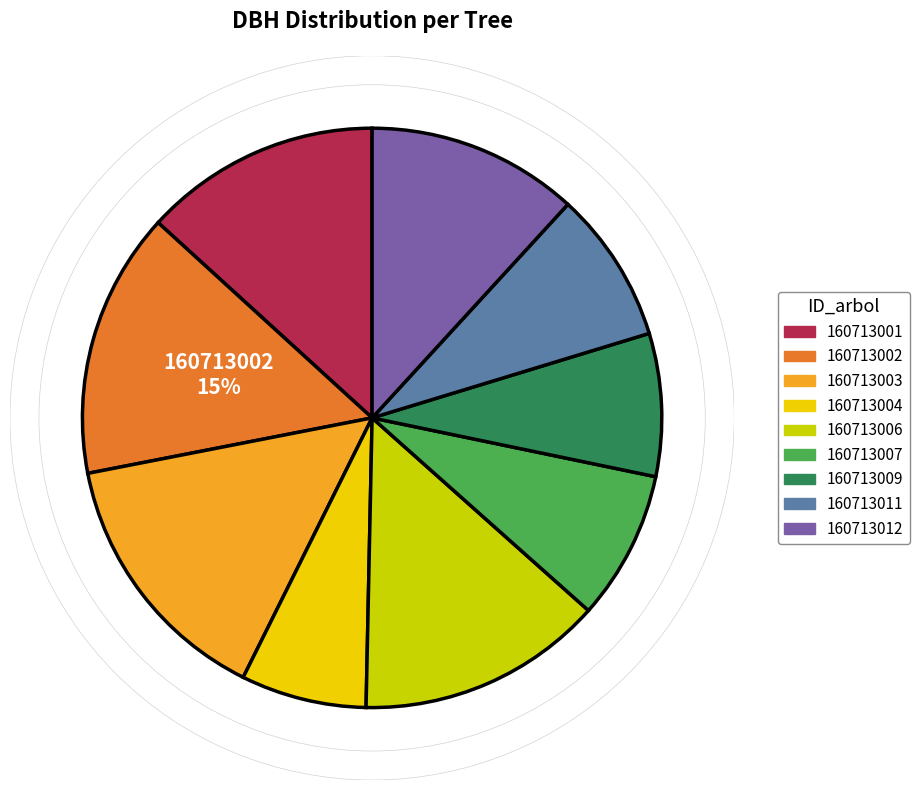

To the nearest percent, what portion does 160713003 represent?

15%